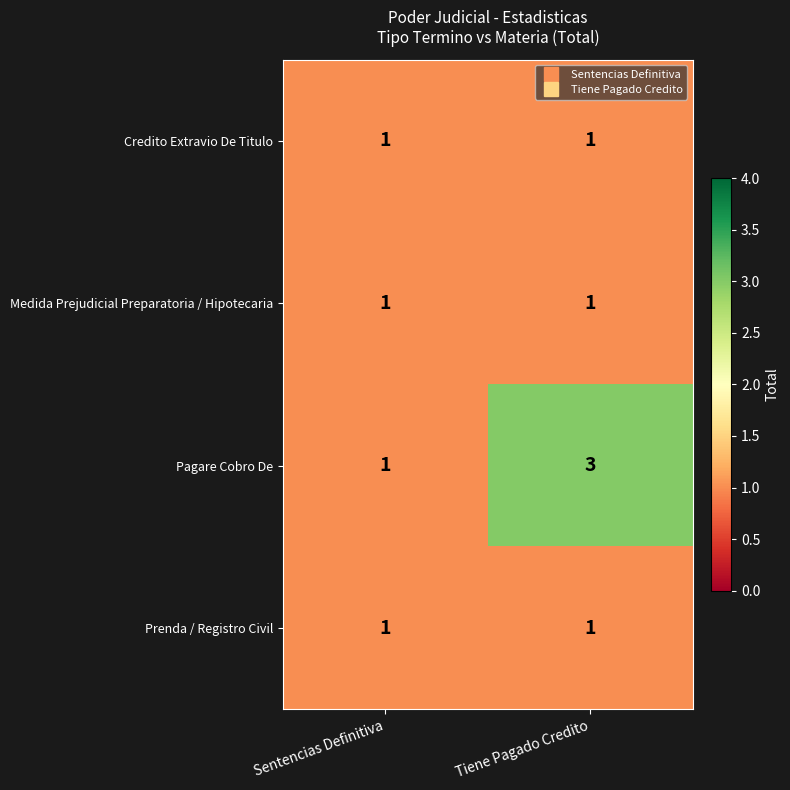

Which series has the largest range (max minus min)?

Pagare Cobro De